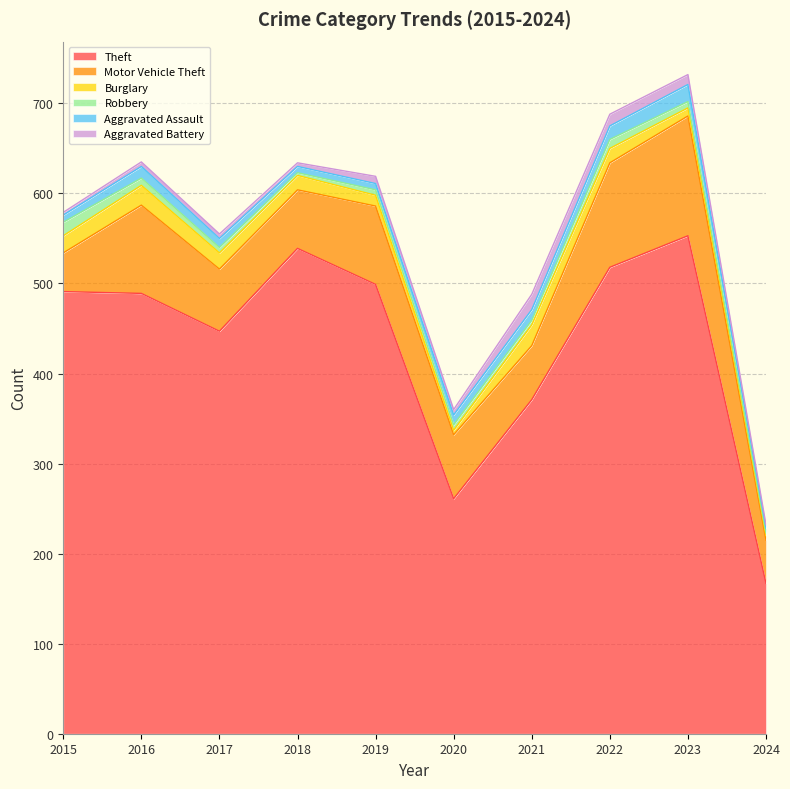

What is the value of the Theft point at the 8th from the left?

518